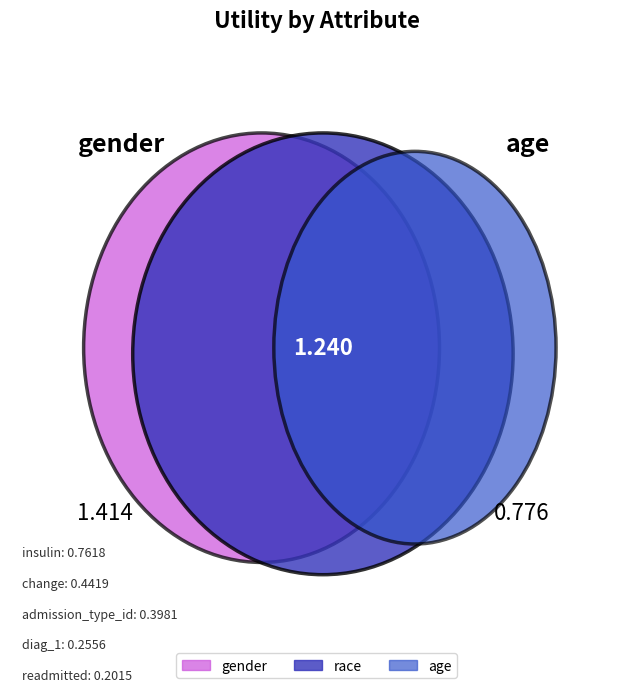

Which slice is the largest?

gender